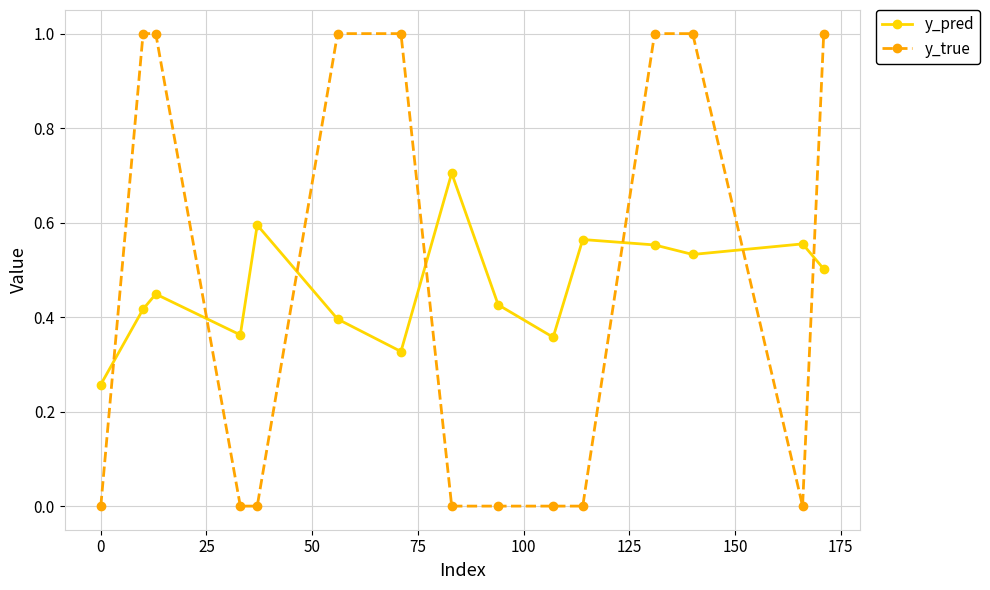

How many intersections are there between y_true and y_pred?

7